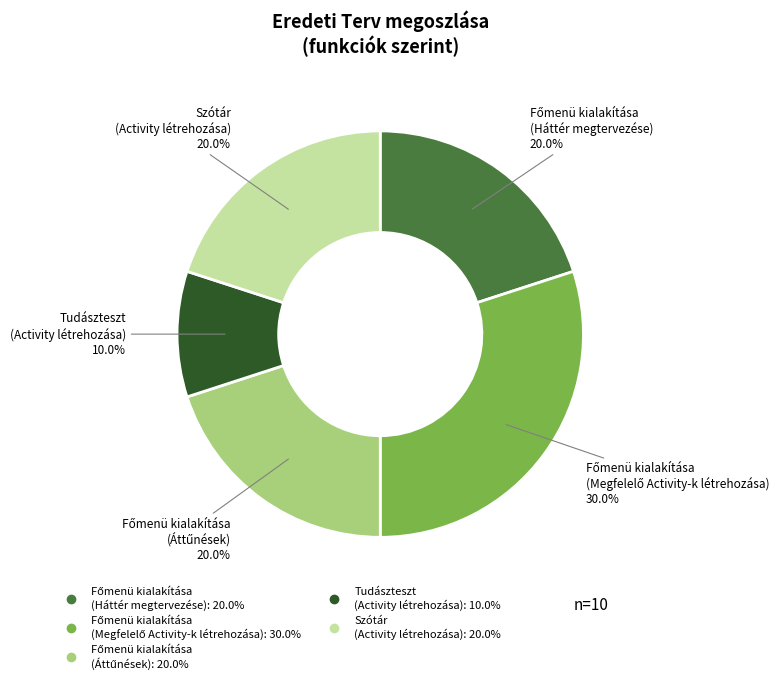

Is there any slice that represents more than half of the pie?

No